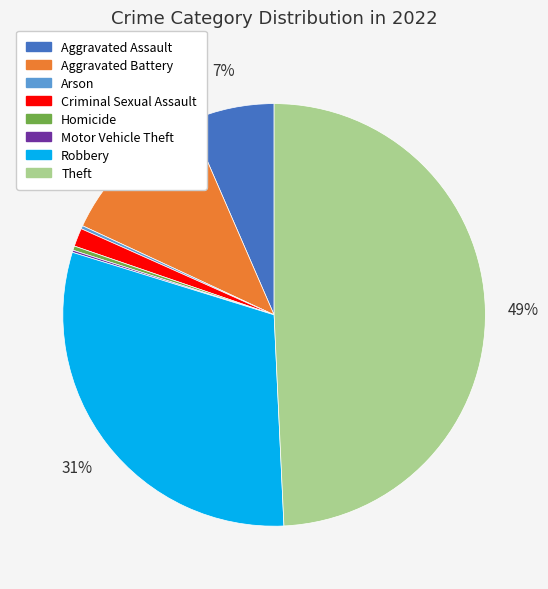

To the nearest percent, what percentage of the pie is Aggravated Assault?

7%